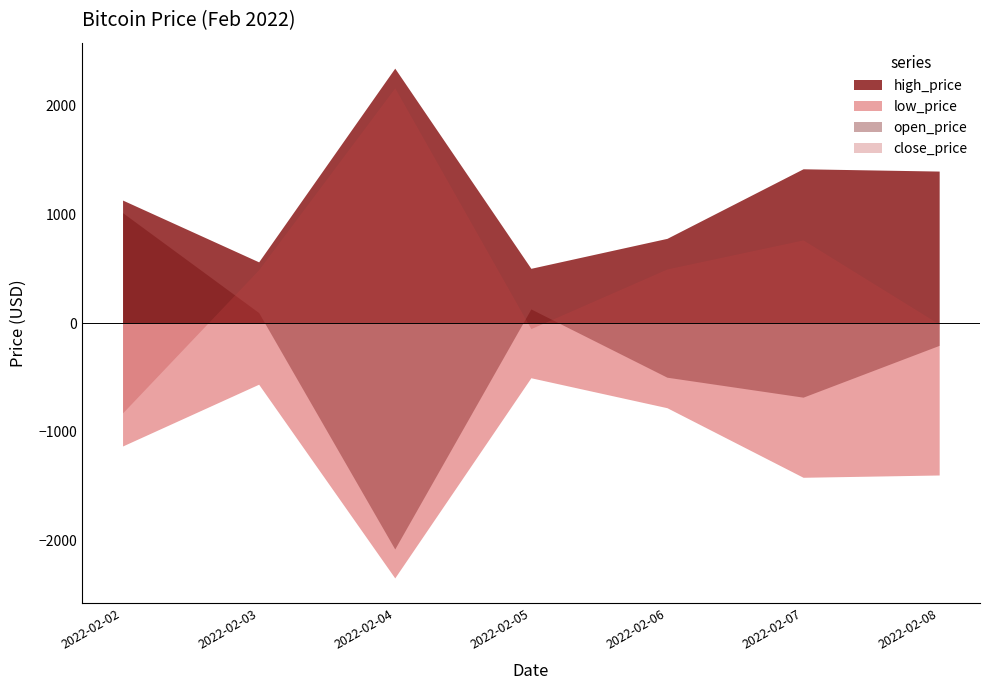

True or false: open_price has more than 2 interior local peaks.

False